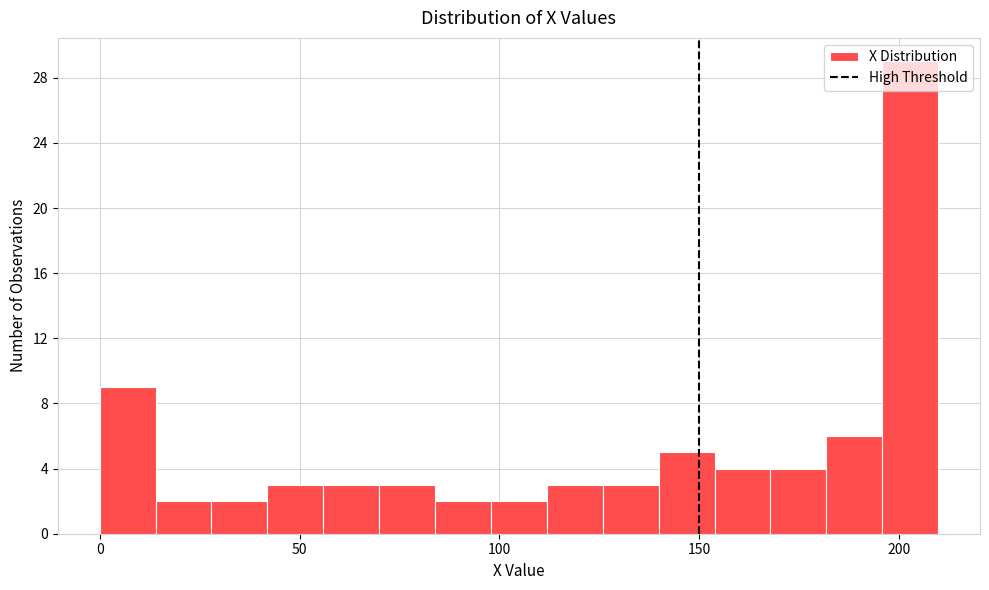

Around what value on the x-axis is the tallest bar? Give the approximate position of its centre, as read against the axis.

205